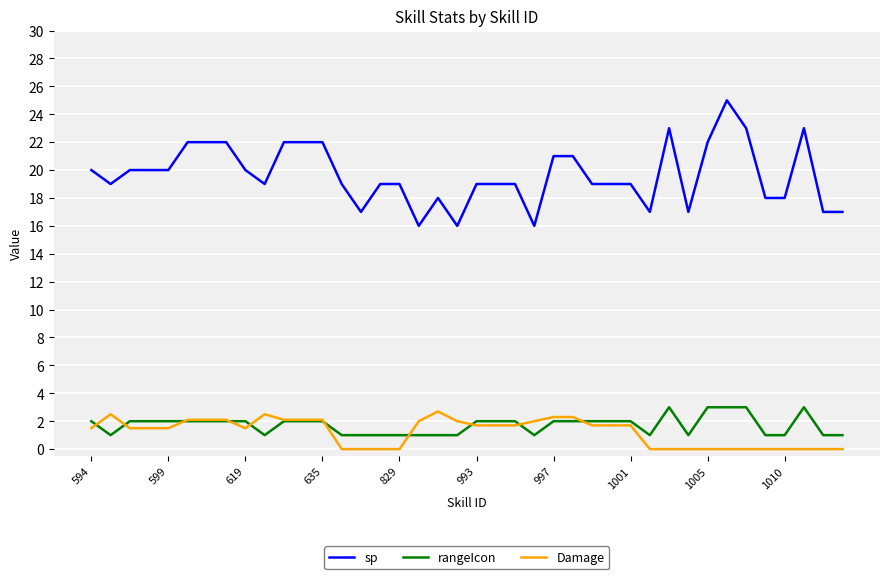

True or false: rangeIcon and sp intersect in this chart.

False